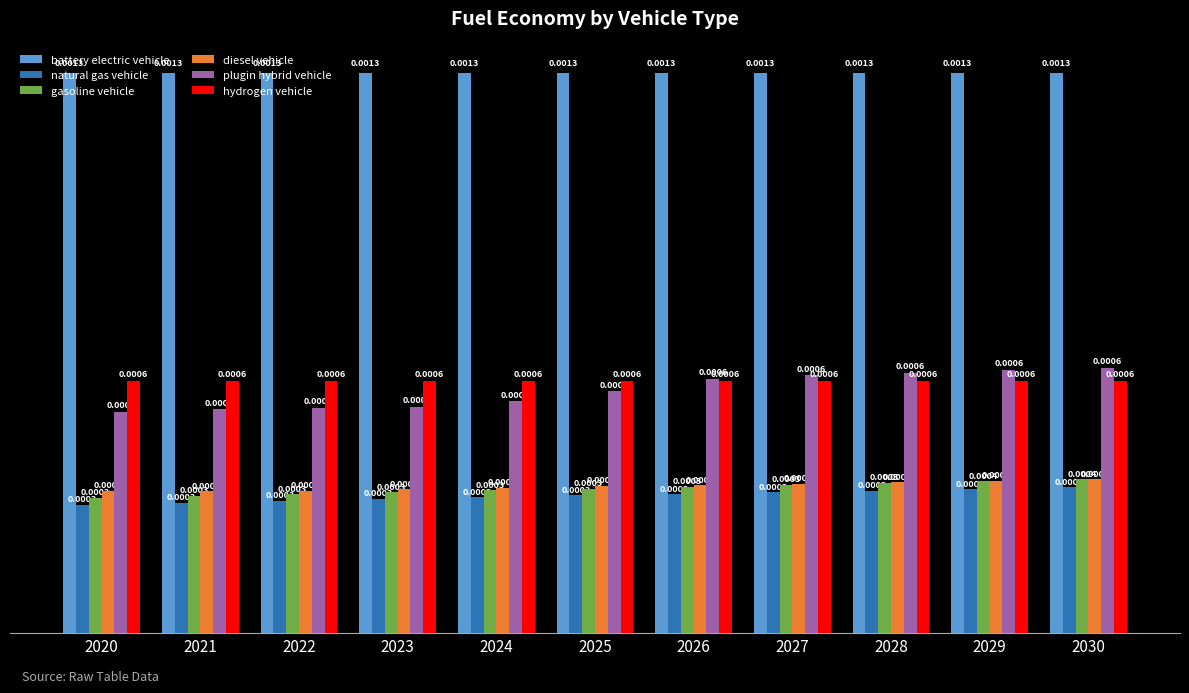

At how many categories does at least one series exceed 0?

11